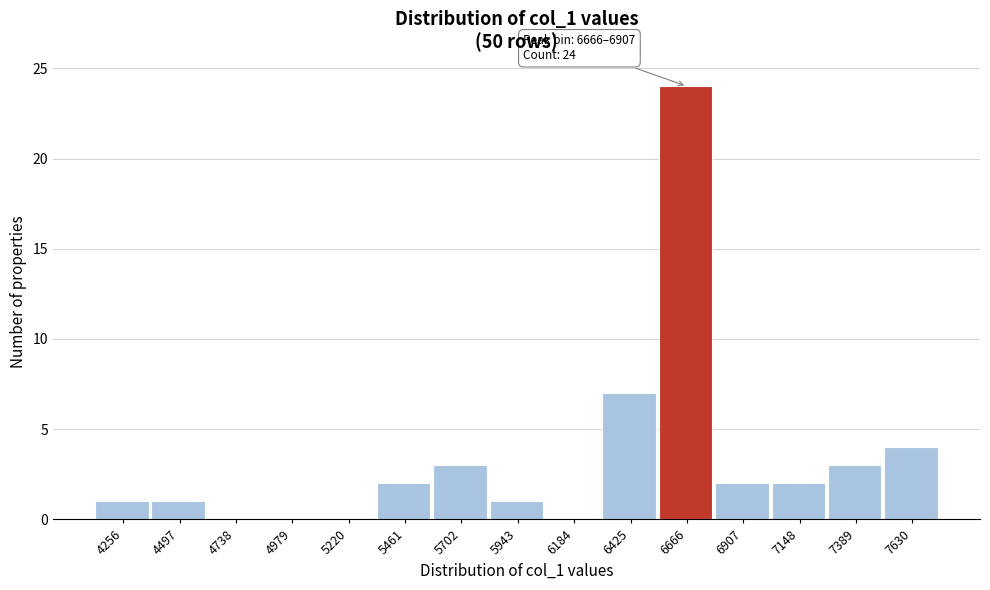

Reading left to right, extract all data points from this chart.

4256=1	4497=1	4738=0	4979=0	5220=0	5461=2	5702=3	5943=1	6184=0	6425=7	6666=24	6907=2	7148=2	7389=3	7630=4